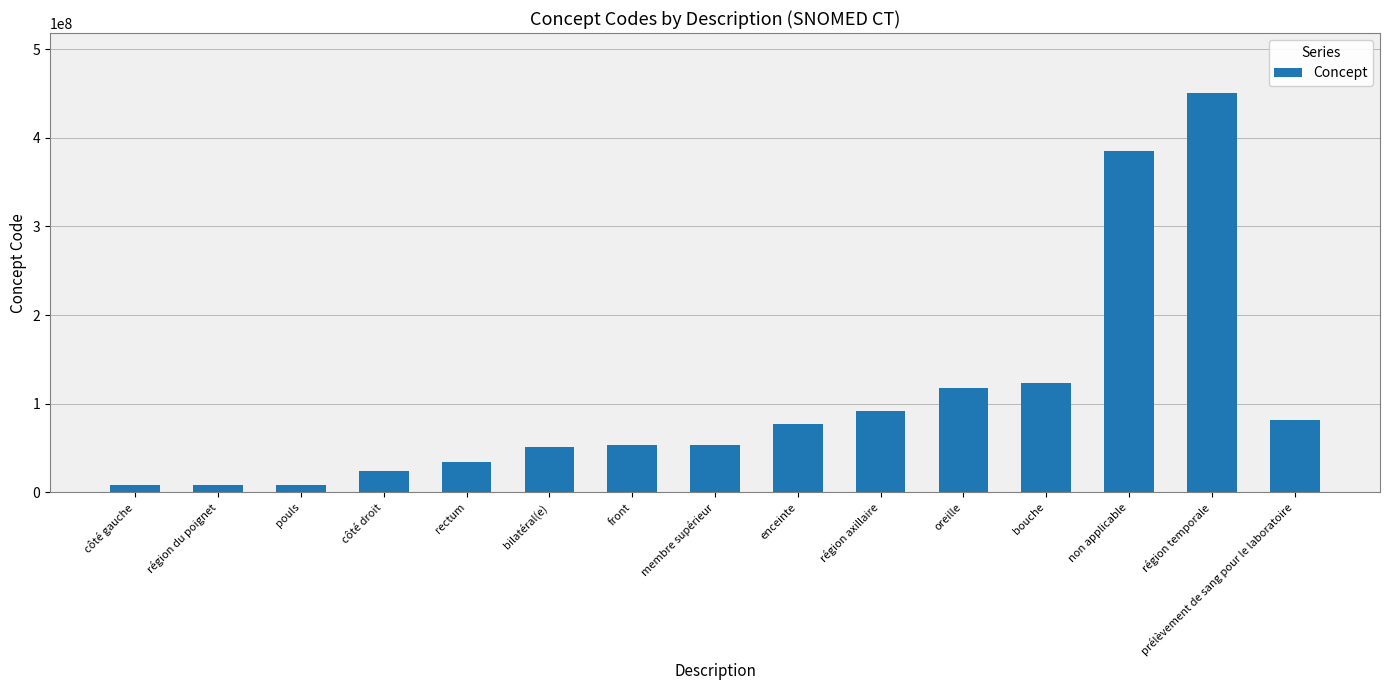

What is the greatest value displayed?

450721000